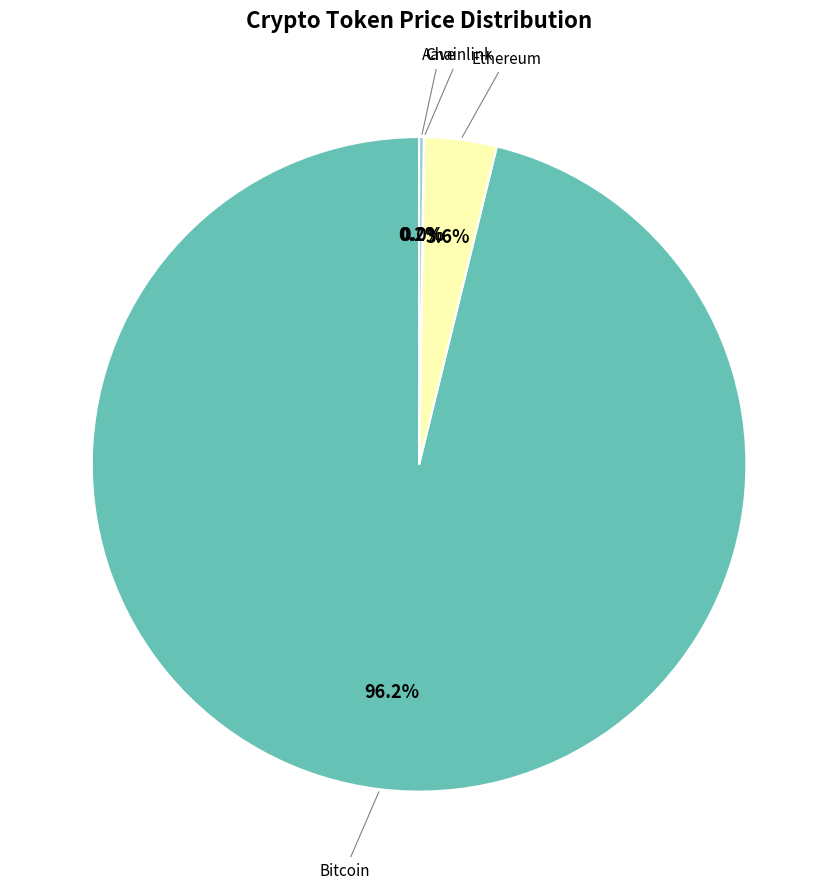

Does any single category account for the majority?

Yes